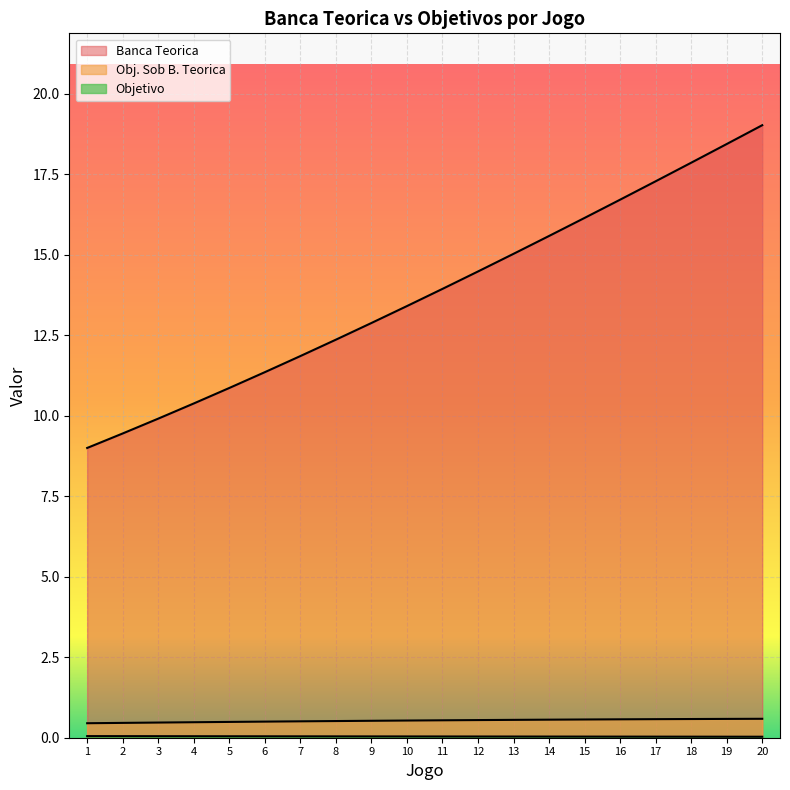

Which series has the largest total across all categories?

Banca Teorica